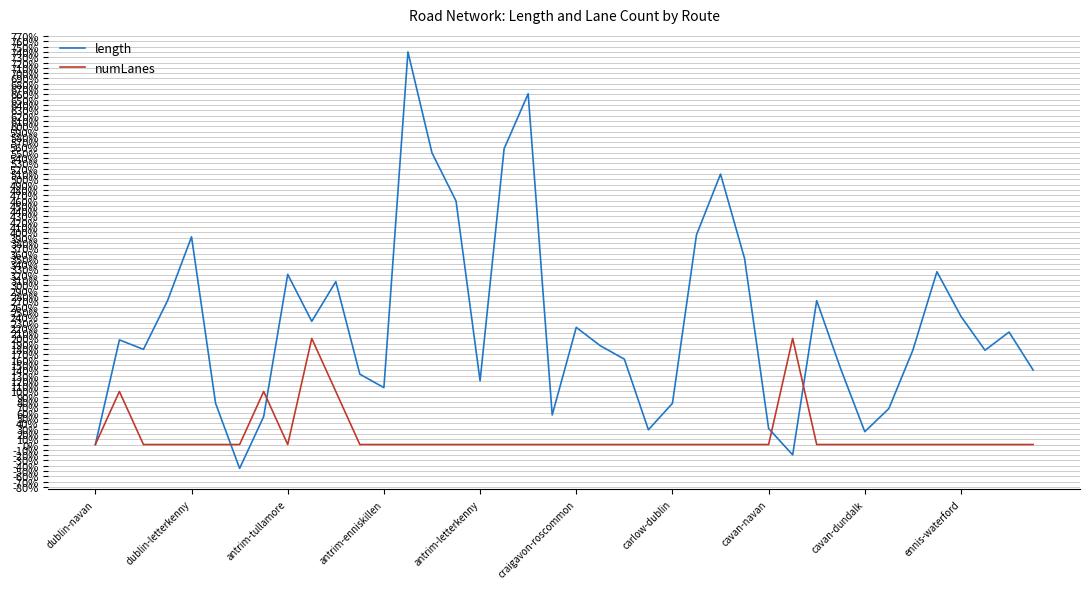

Which series has the largest total across all categories?

length